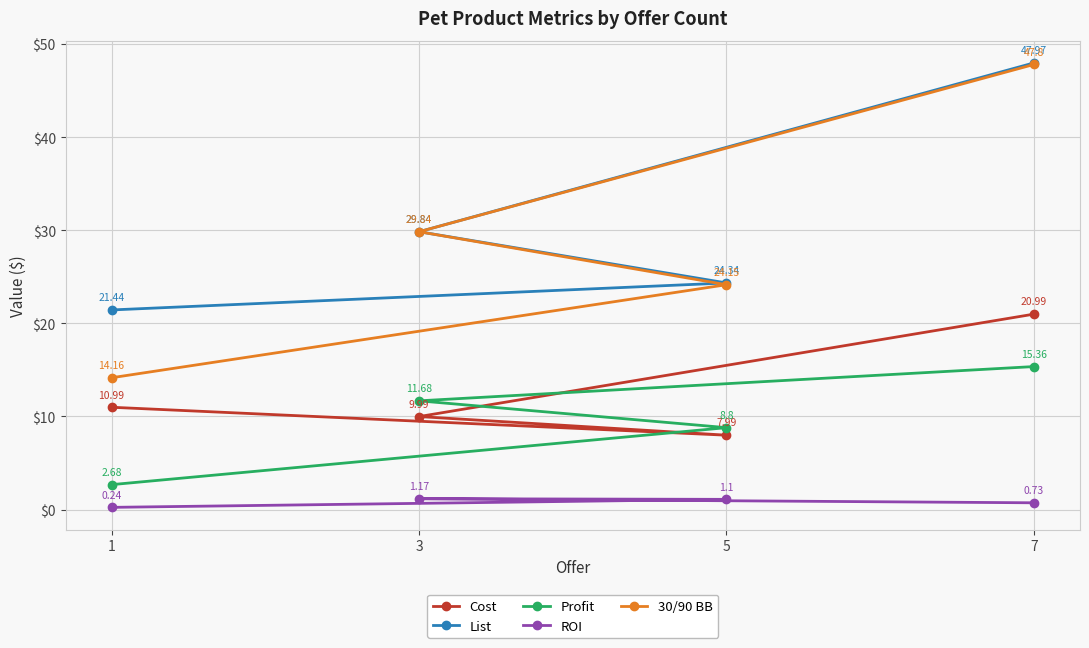

List the labels in order of ROI value, largest first.

3, 5, 7, 1